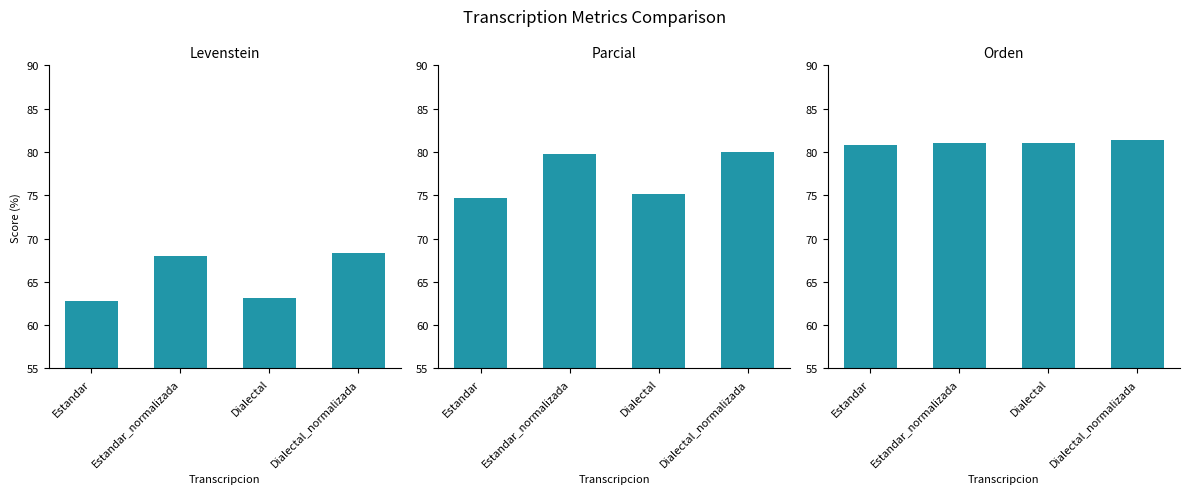

The value of Orden at Estandar is 139.1. True or false?

False